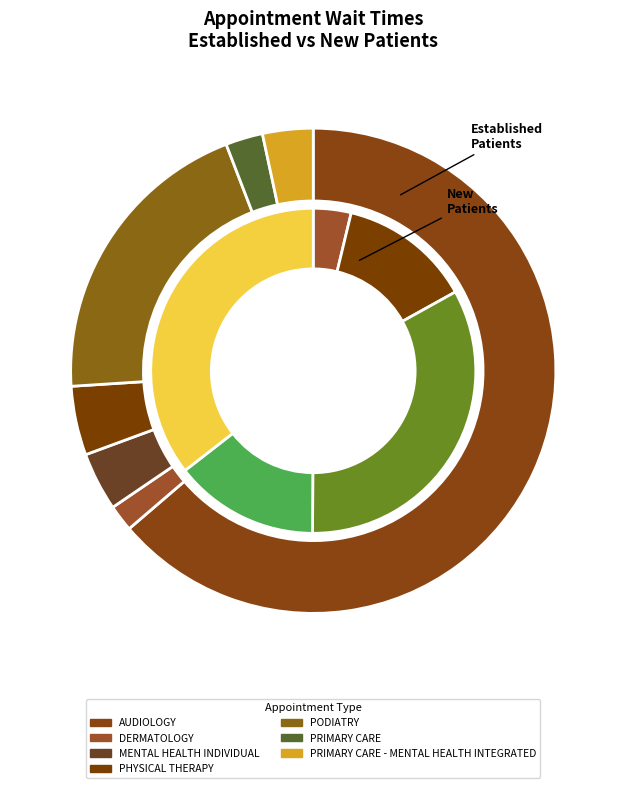

Does any single category account for the majority?

Yes